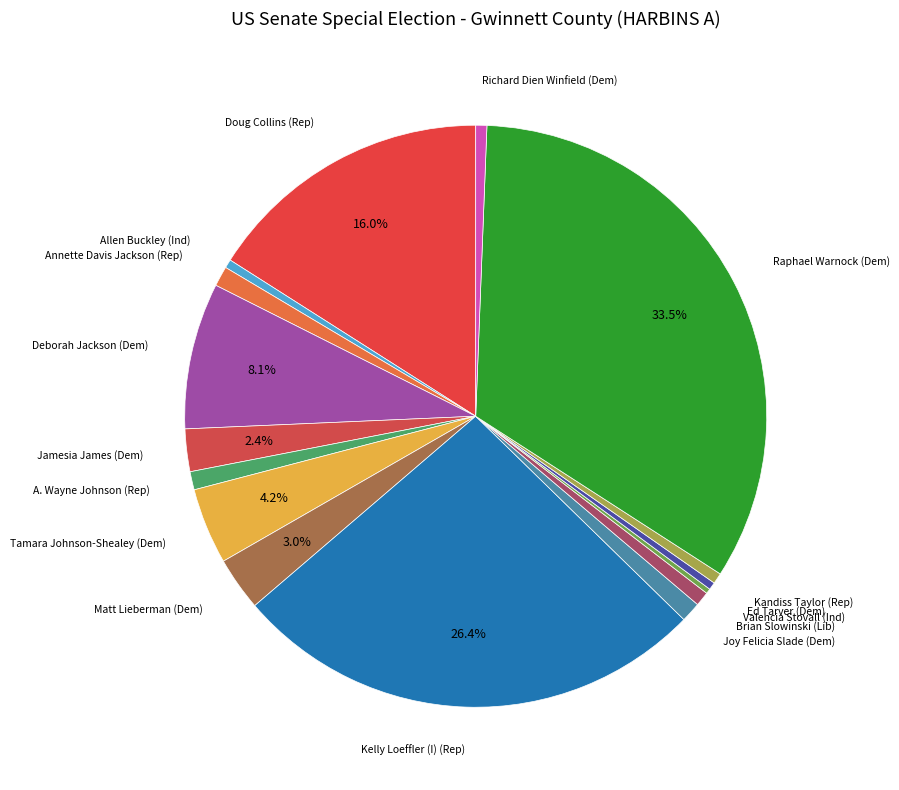

Count the number of slices in the pie.

16